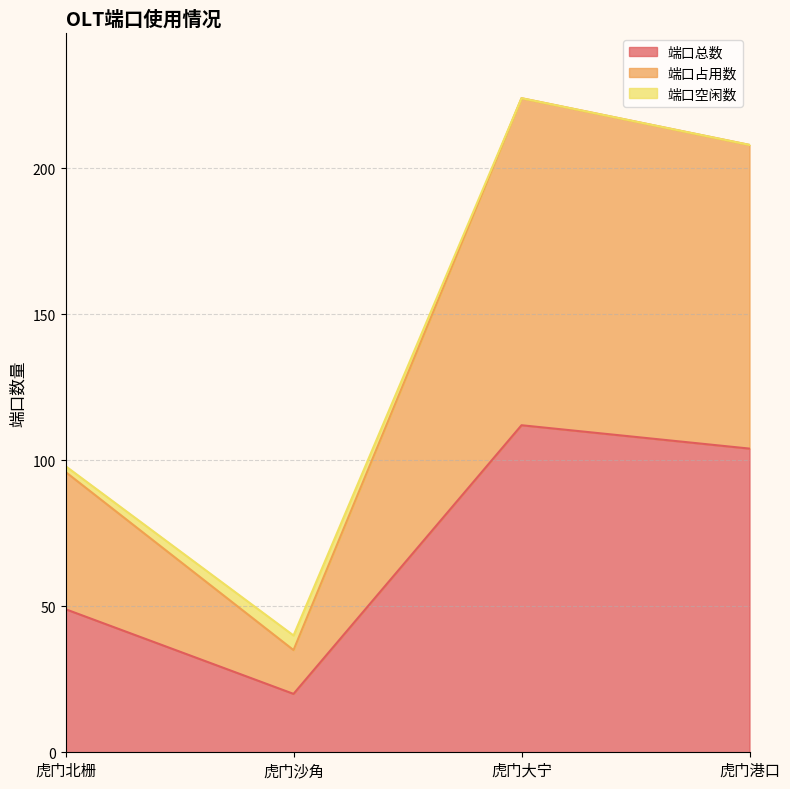

How many categories are shown in the chart?

4